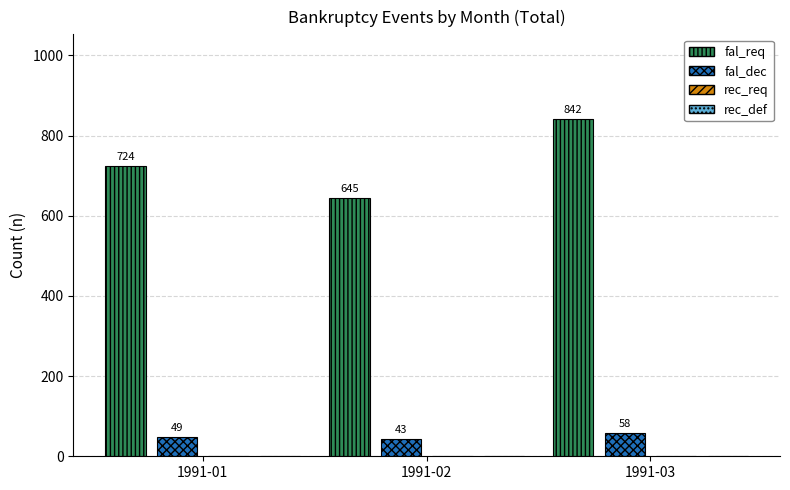

At how many categories does at least one series exceed 559?

3